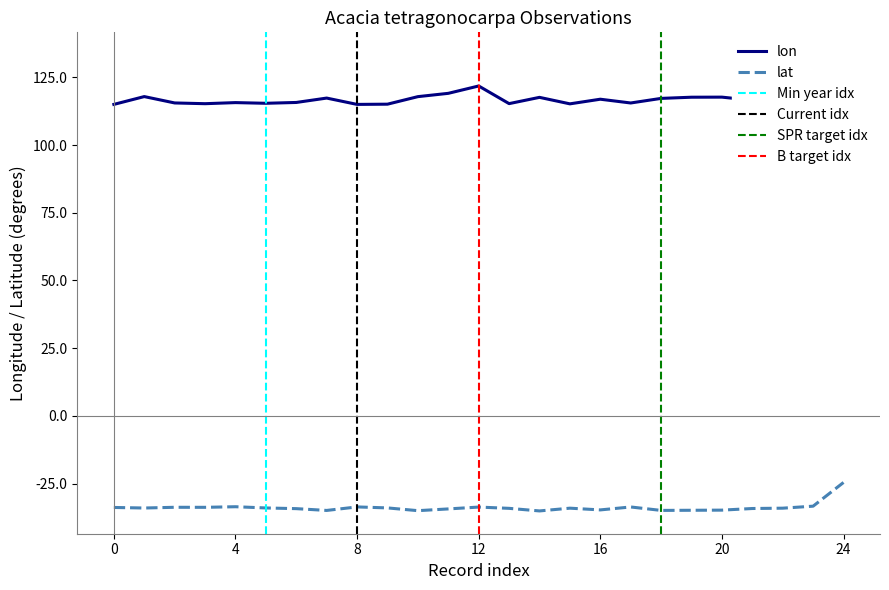

What is the difference between the maximum and minimum values in the lat series?

10.5